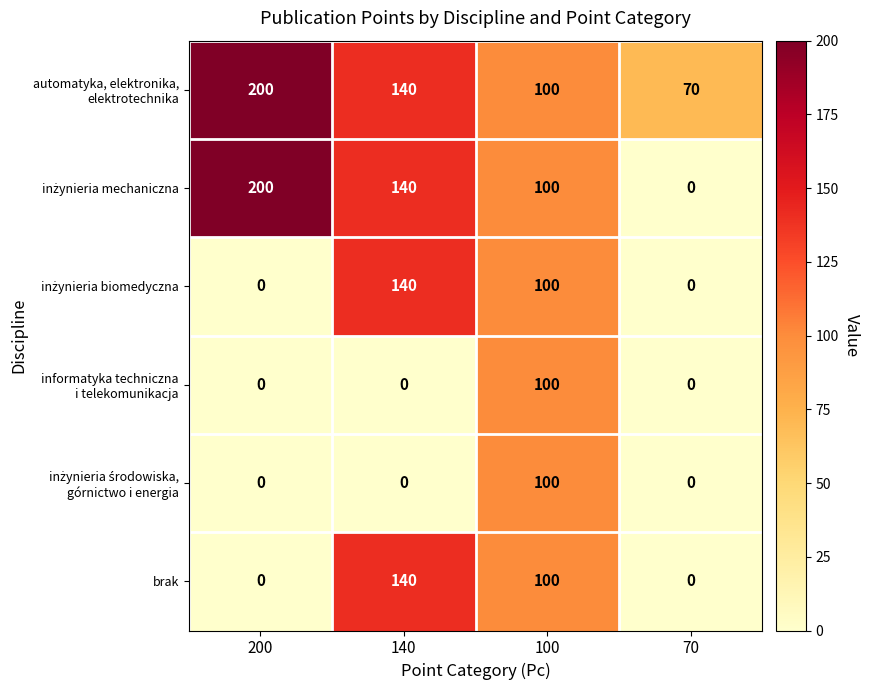

What is the total value across all series at 70?

70